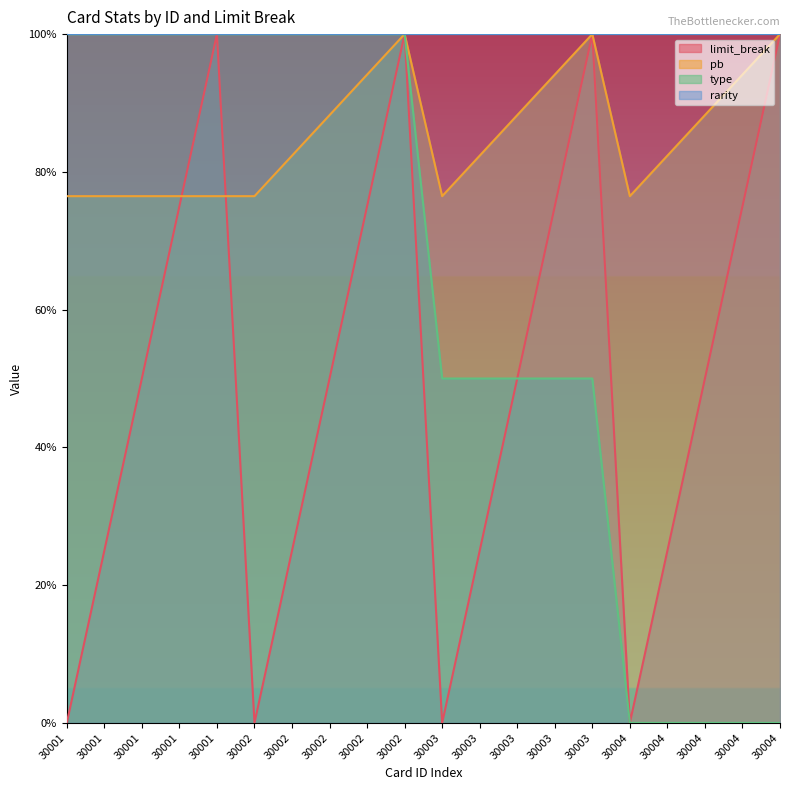

How many values in the limit_break series exceed 0?

16